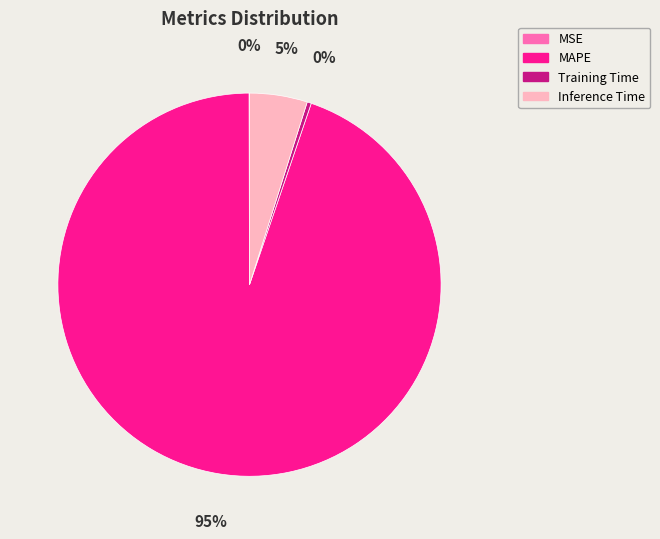

To the nearest percent, what is the difference between the largest and smallest slice percentages?

95%